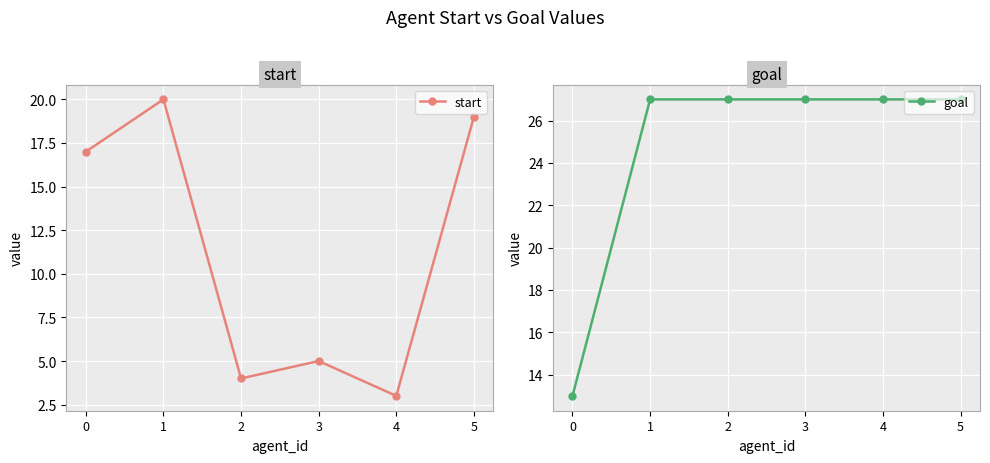

Is the value of goal at 4 greater than the value of start at 2?

Yes